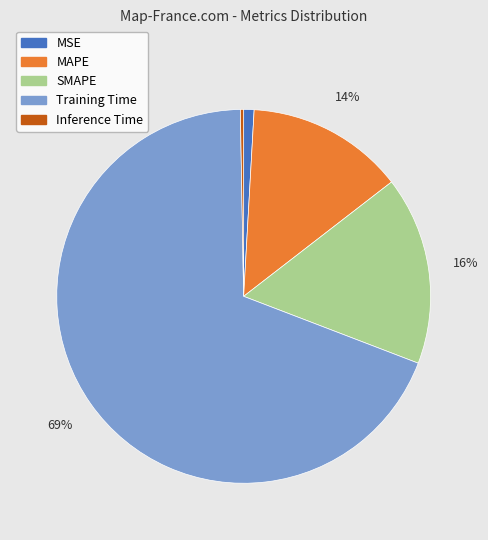

To the nearest percent, what is the combined percentage of SMAPE and MSE?

17%